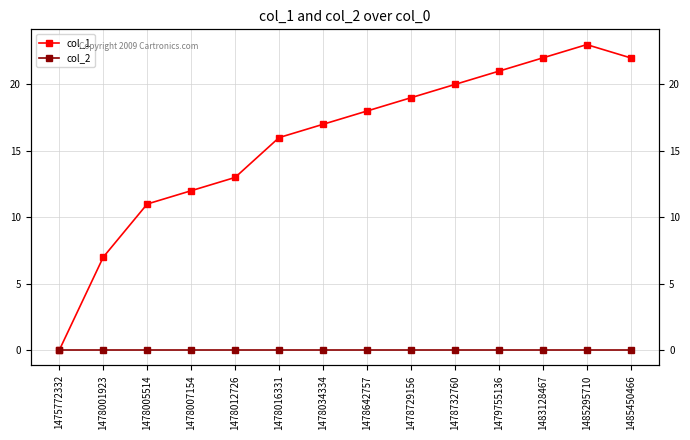

At how many categories does at least one series exceed 22?

1